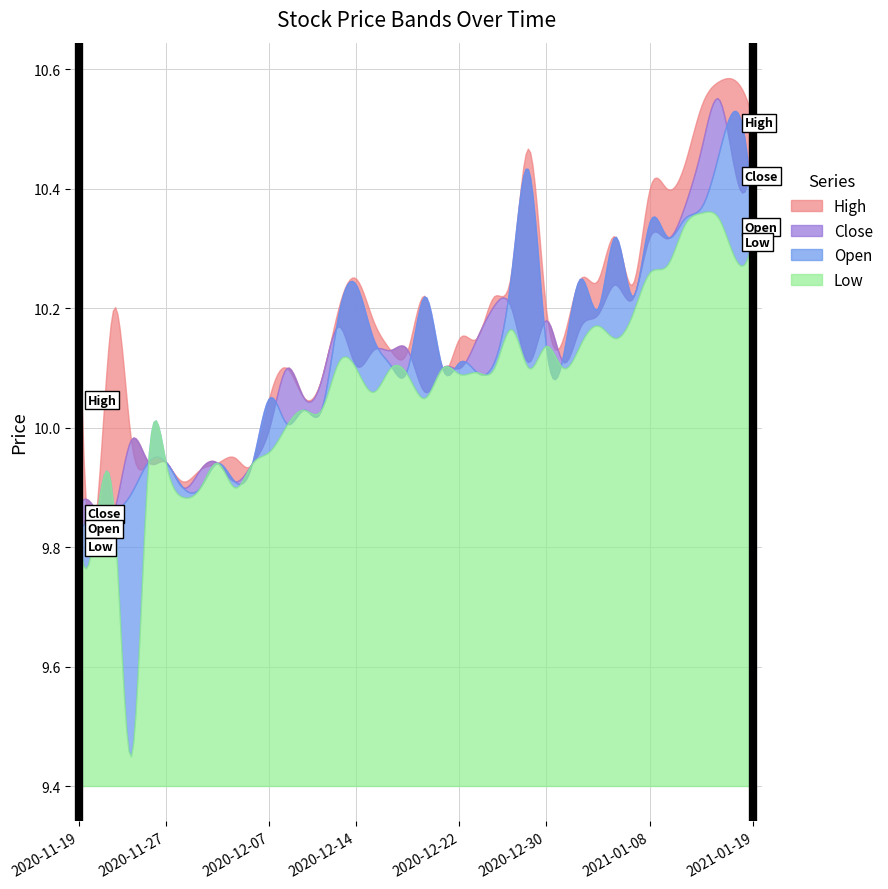

Which category has the highest value across all series?

2021-01-14